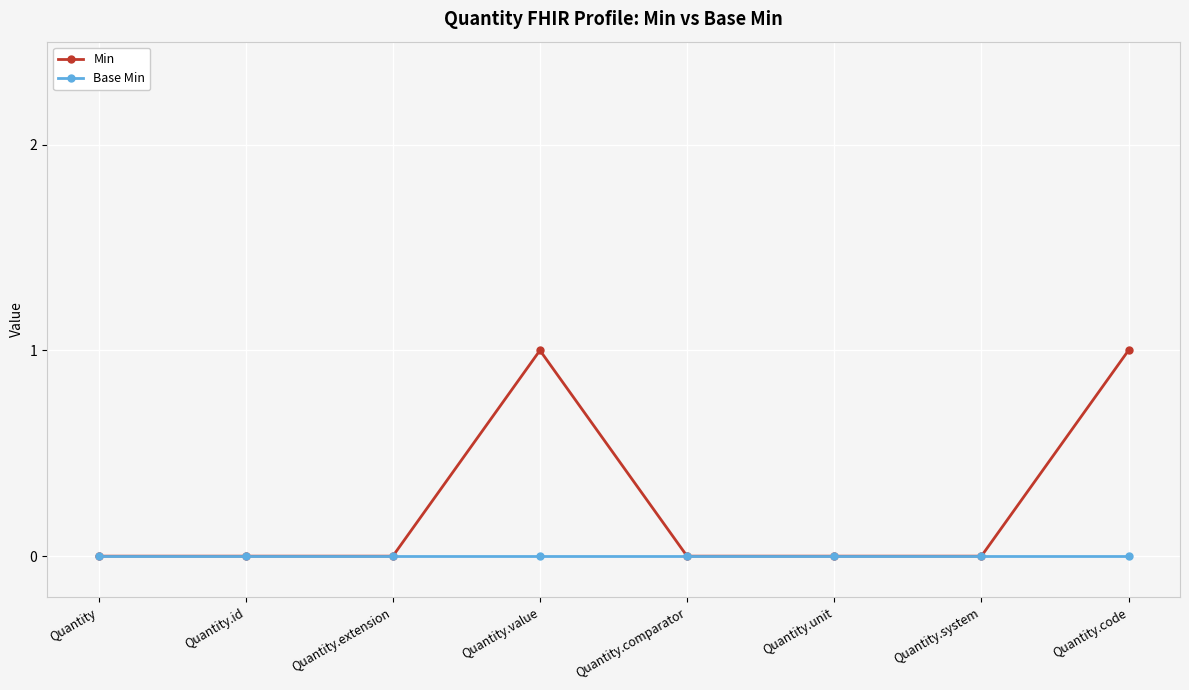

Which series has the largest range (max minus min)?

Min